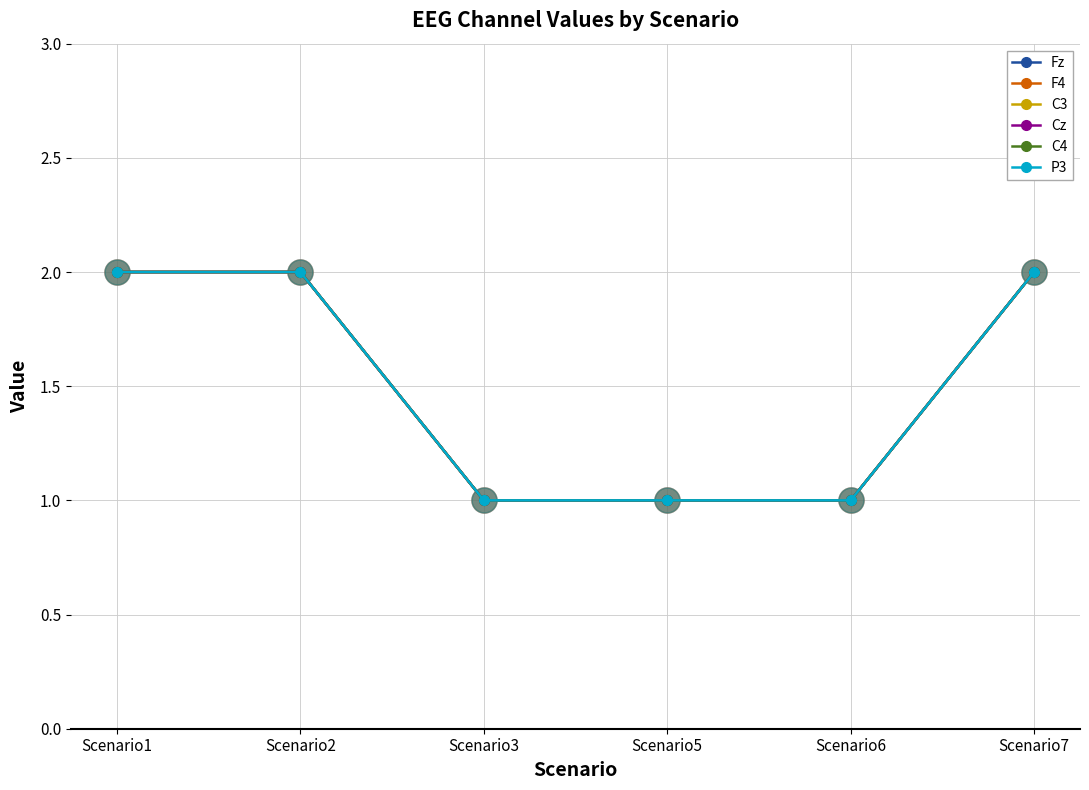

At which category is the sum across all series the highest?

Scenario1